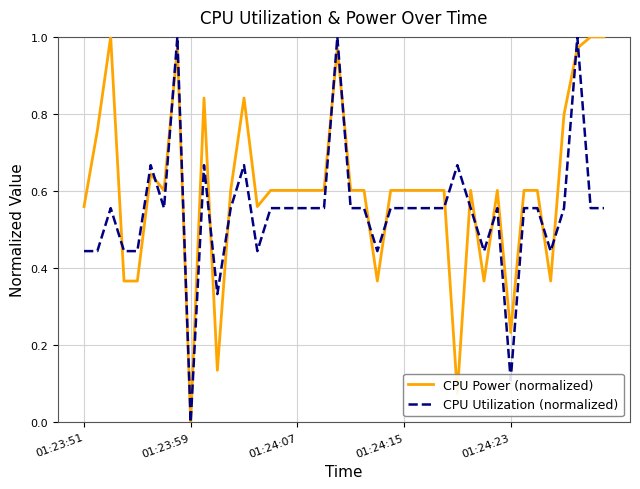

Count the number of data series in this chart.

2